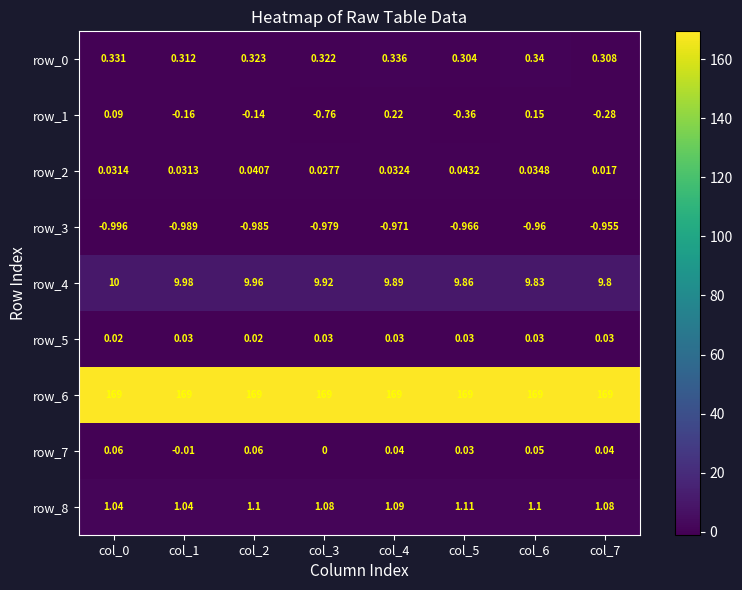

Is the value of row_3 at col_4 greater than the value of row_8 at col_7?

No